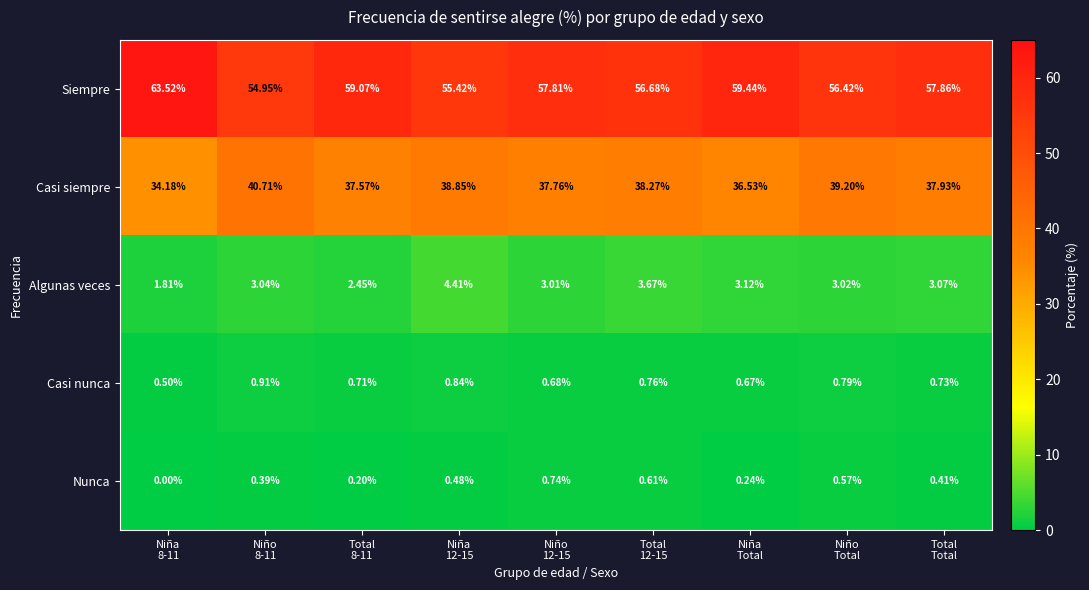

Which series has the largest range (max minus min)?

Siempre